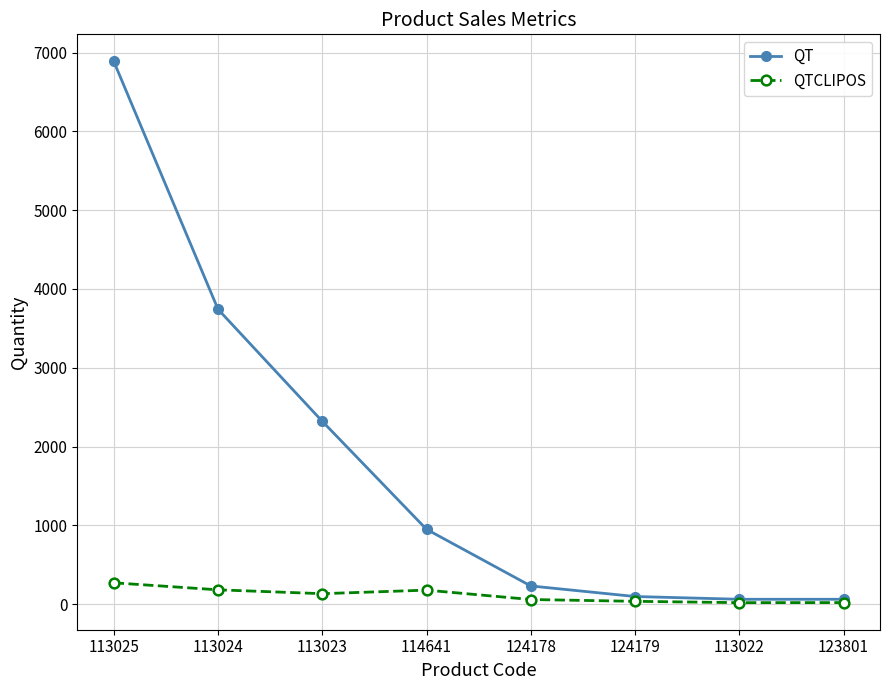

True or false: QT has more than 1 points higher than both neighbors.

False